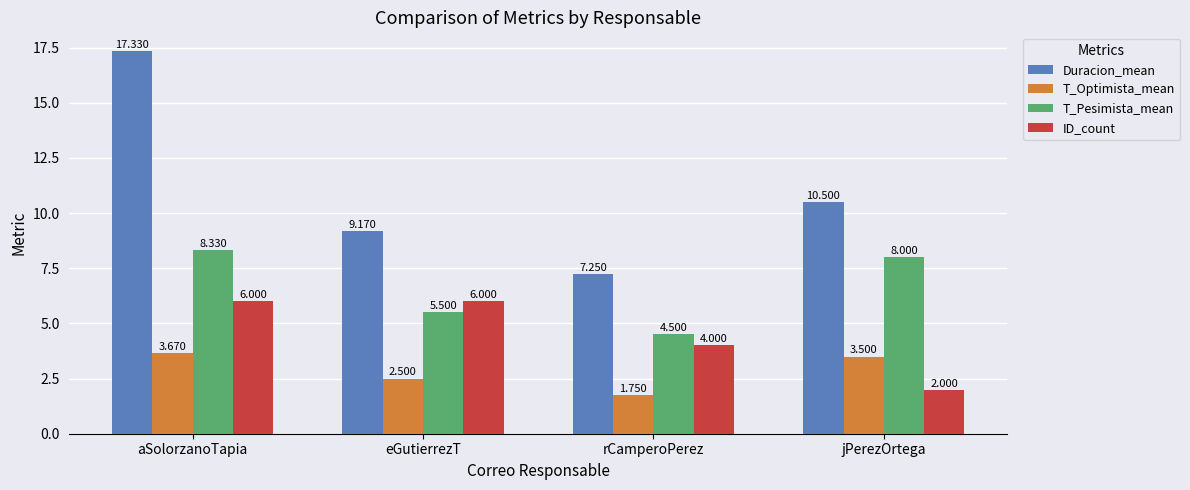

What position from the right is jPerezOrtega?

1